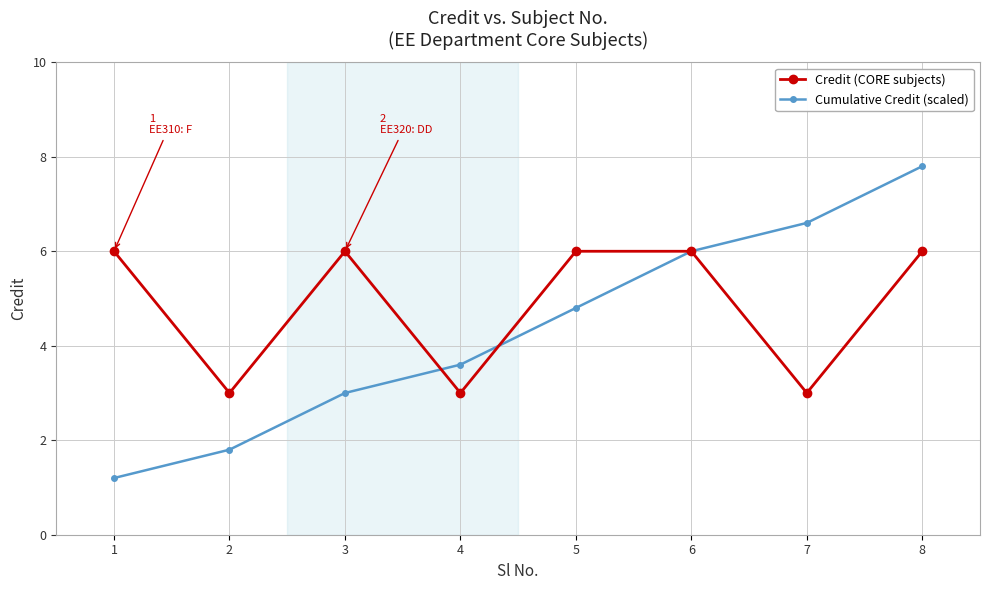

Is it true that Credit (CORE subjects) equals 2.1 at 4?

False